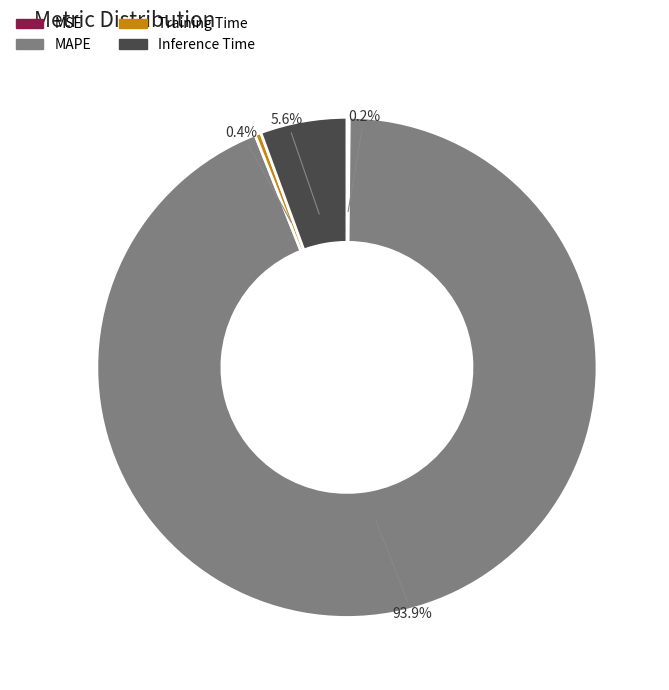

Which slice represents more than half of the pie?

MAPE